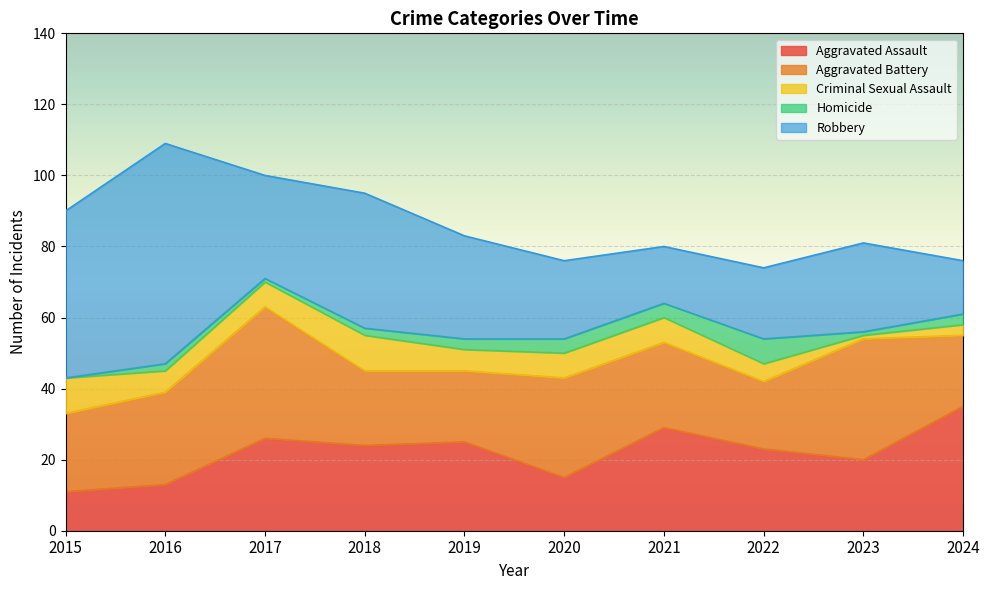

Reading right to left, list all the values displayed in this chart.

Aggravated Assault: 35	20	23	29	15	25	24	26	13	11
Aggravated Battery: 20	34	19	24	28	20	21	37	26	22
Criminal Sexual Assault: 3	1	5	7	7	6	10	7	6	10
Homicide: 3	1	7	4	4	3	2	1	2	0
Robbery: 15	25	20	16	22	29	38	29	62	47